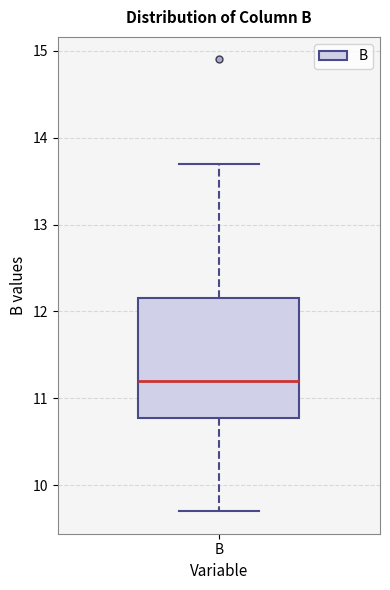

Where does the median line of the box for B sit on the y-axis? The values are not printed on the chart, so give them approximately, as read against the axis.

11.2